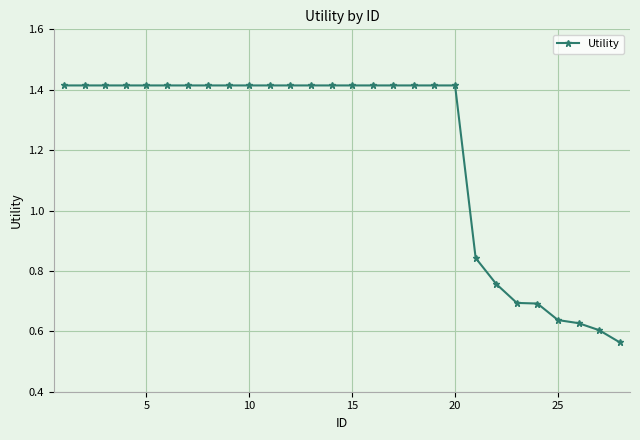

What is the difference between the maximum and minimum values?

0.9